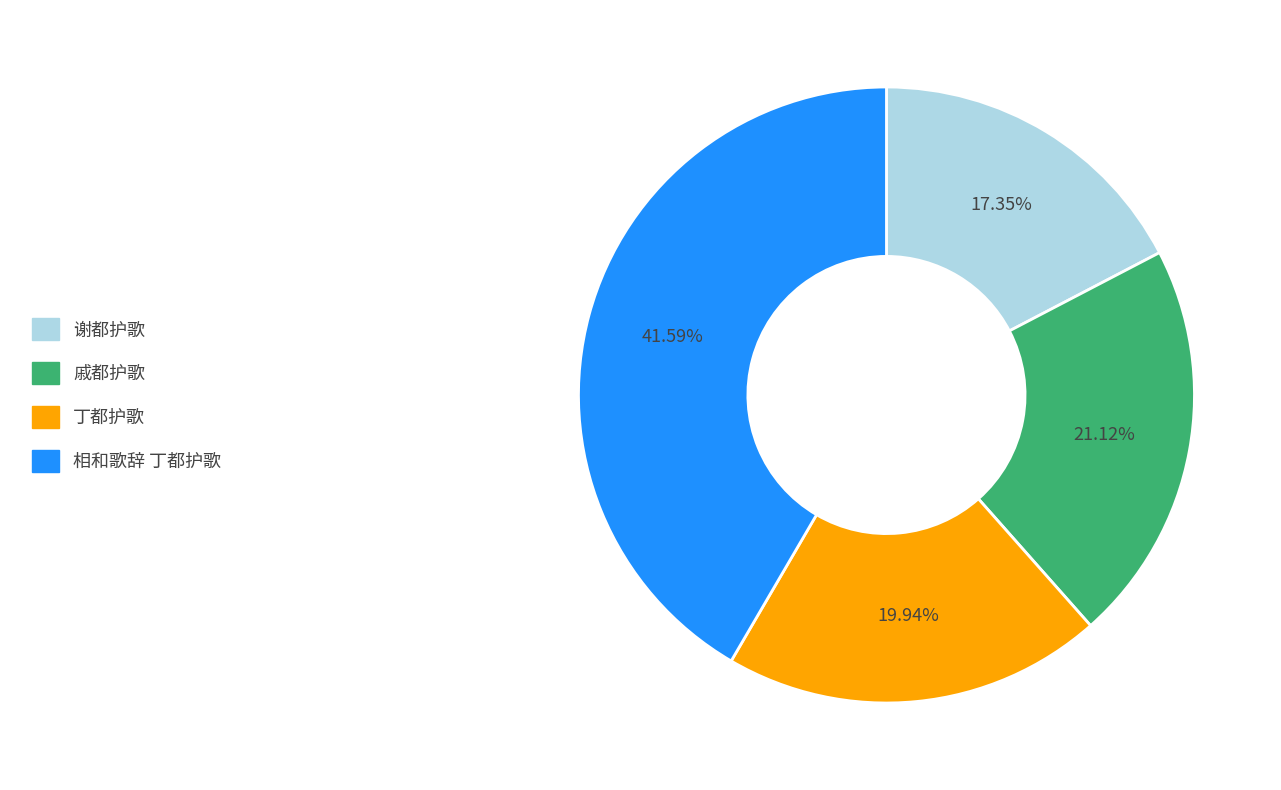

Which category has the biggest portion of the pie?

相和歌辞 丁都护歌